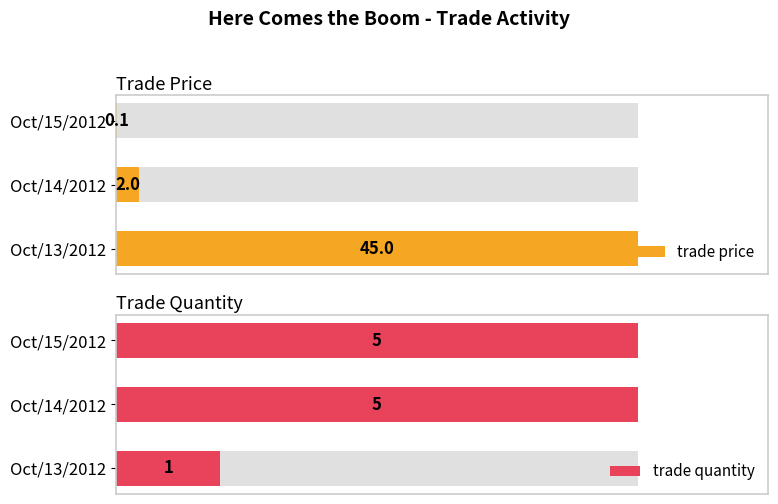

Between Oct/14/2012 and Oct/15/2012, which series saw the biggest shift?

trade price